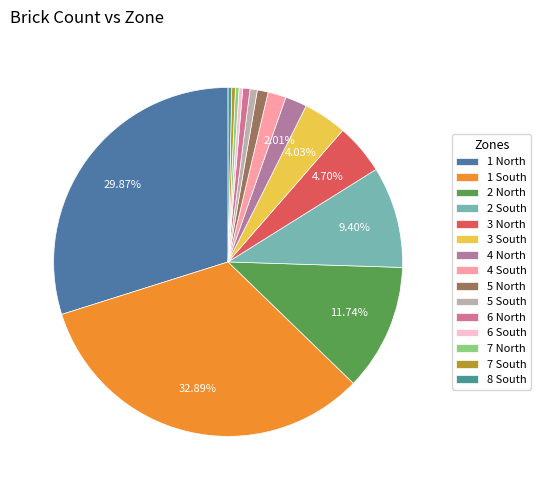

Count the number of slices in the pie.

15